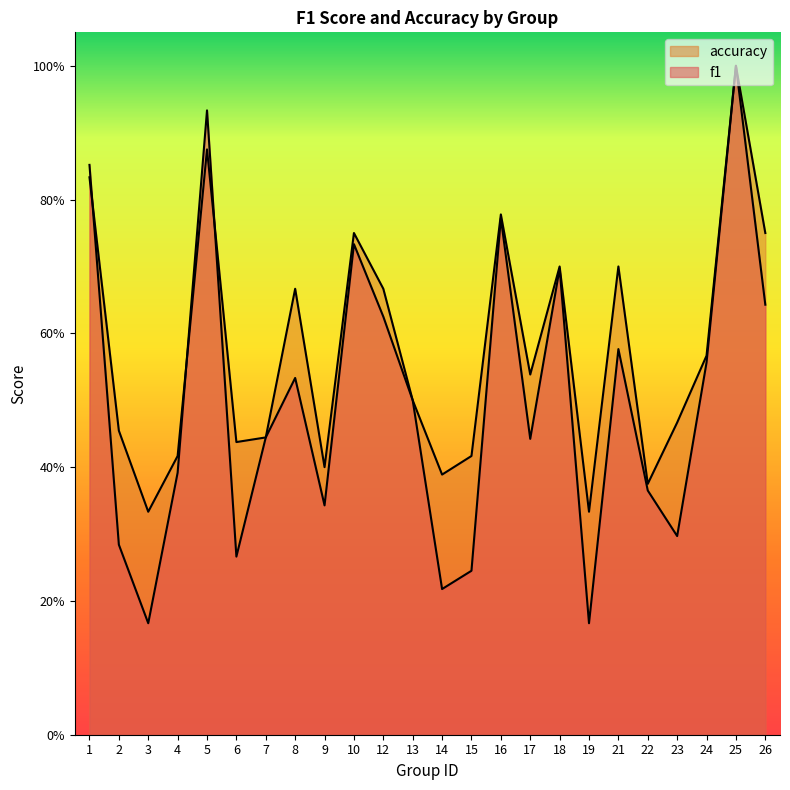

Between which two adjacent categories do f1 and accuracy first intersect?

1 and 2